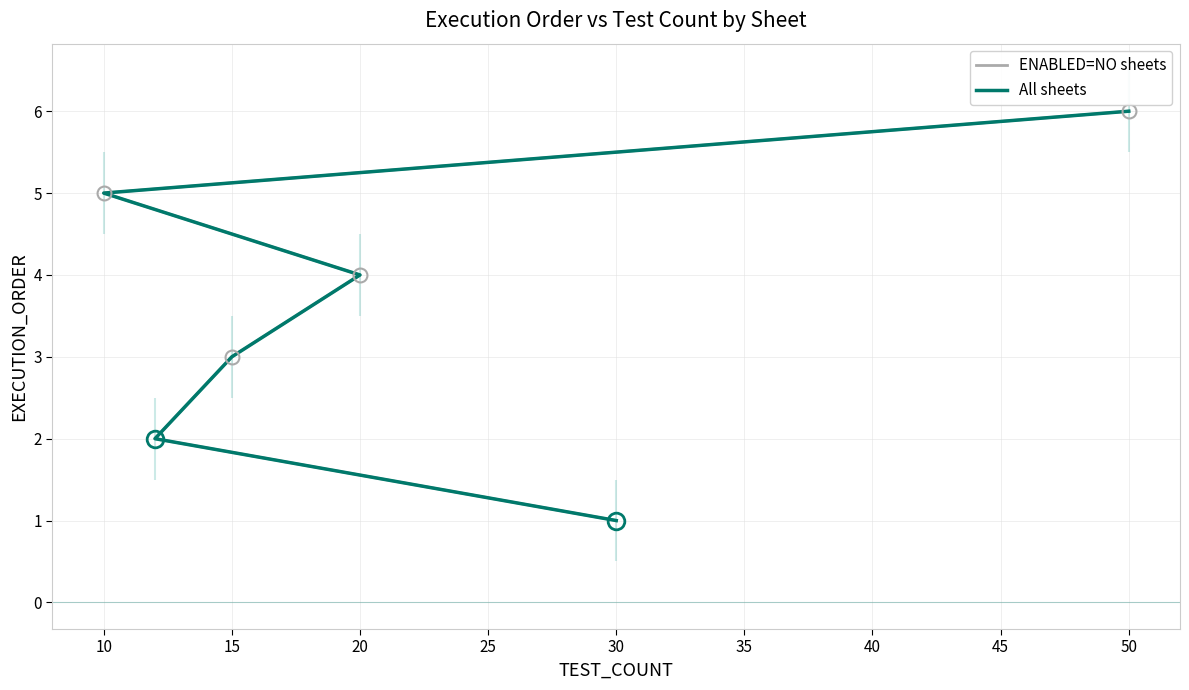

Which series has the largest range (max minus min)?

ENABLED=NO sheets